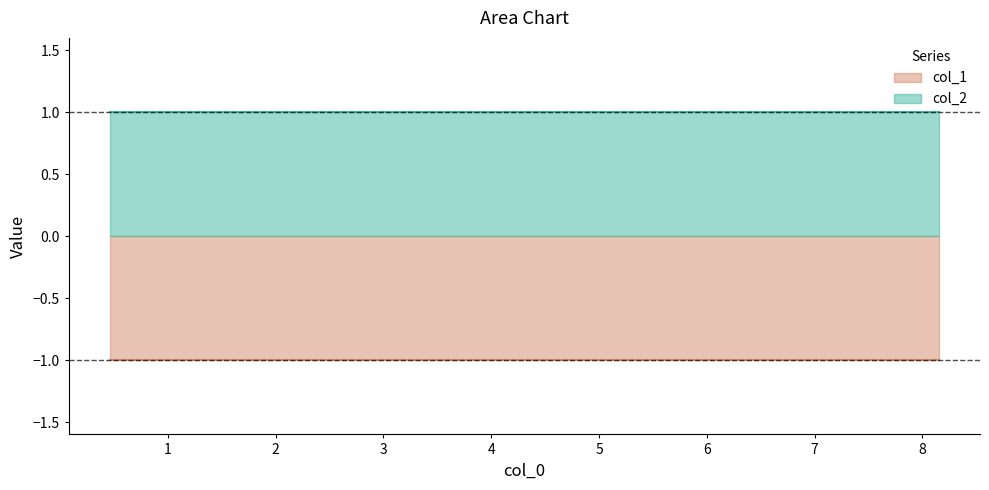

Does the chart display data point markers on the line(s)?

No